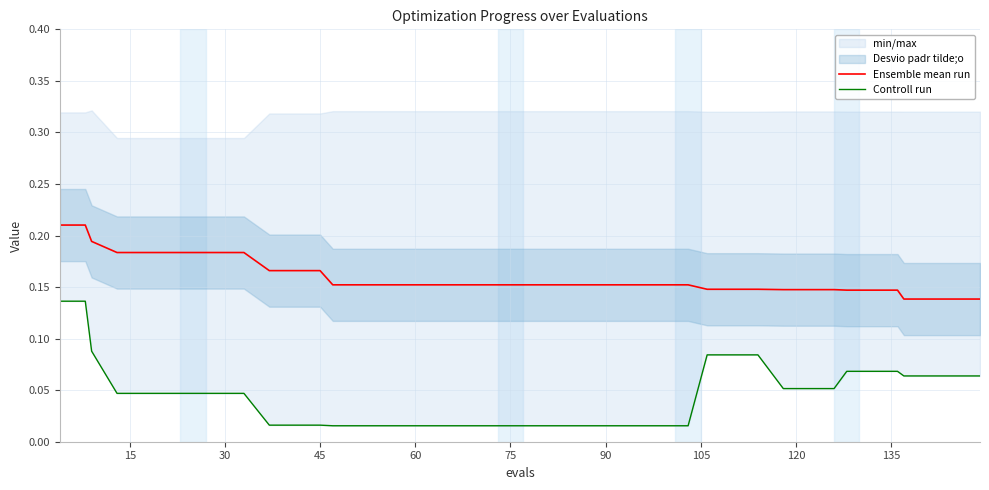

Reading right to left, what are all the values shown in this chart?

Ensemble mean run: 0.1	0.1	0.1	0.1	0.1	0.1	0.1	0.1	0.1	0.1	0.1	0.1	0.1	0.2	0.2	0.2	0.2	0.2	0.2	0.2	0.2	0.2	0.2	0.2	0.2	0.2	0.2	0.2	0.2	0.2	0.2	0.2	0.2	0.2	0.2	0.2	0.2	0.2	0.2	0.2
Controll run: 0.1	0.1	0.1	0.1	0.1	0.1	0.1	0.1	0.1	0.1	0.1	0.1	0.1	0.0	0.0	0.0	0.0	0.0	0.0	0.0	0.0	0.0	0.0	0.0	0.0	0.0	0.0	0.0	0.0	0.0	0.0	0.0	0.0	0.0	0.0	0.0	0.0	0.1	0.1	0.1